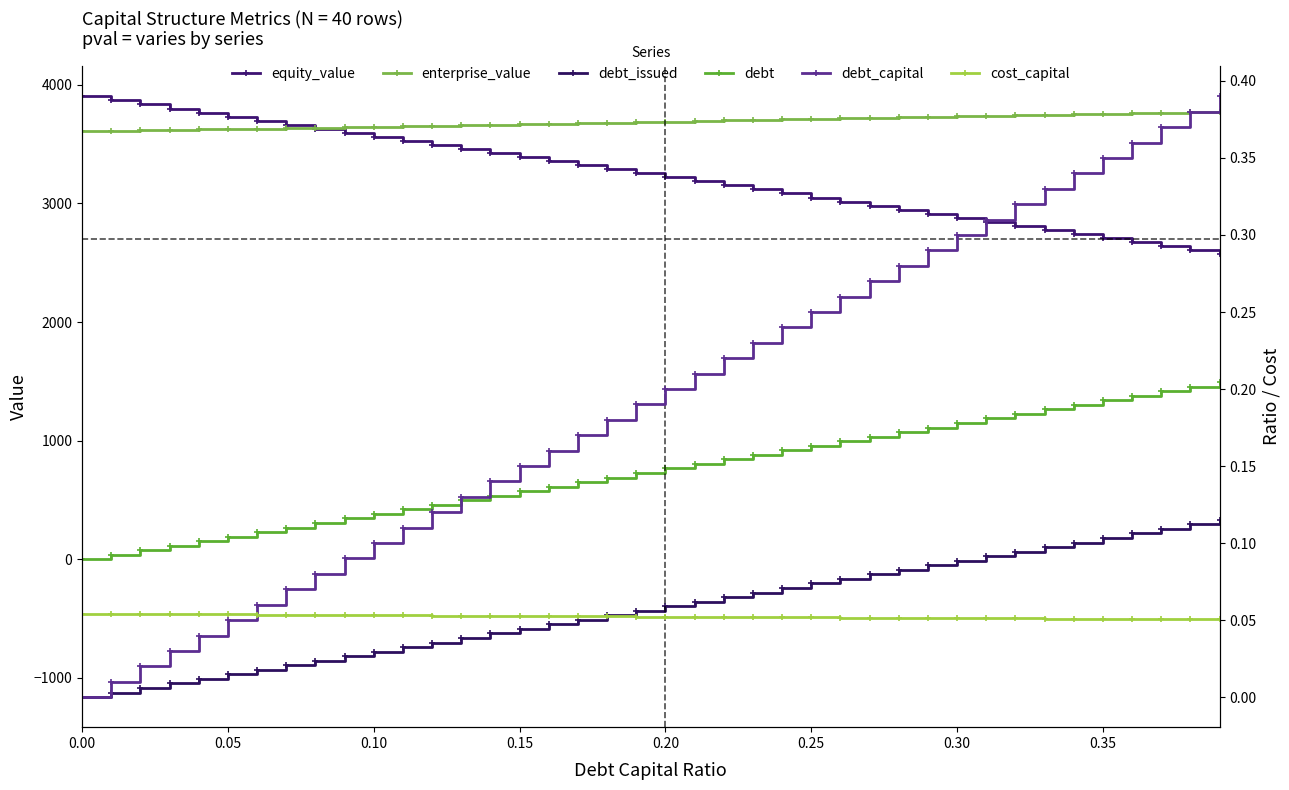

What is the difference between the maximum and minimum values in the debt series?

1494.4